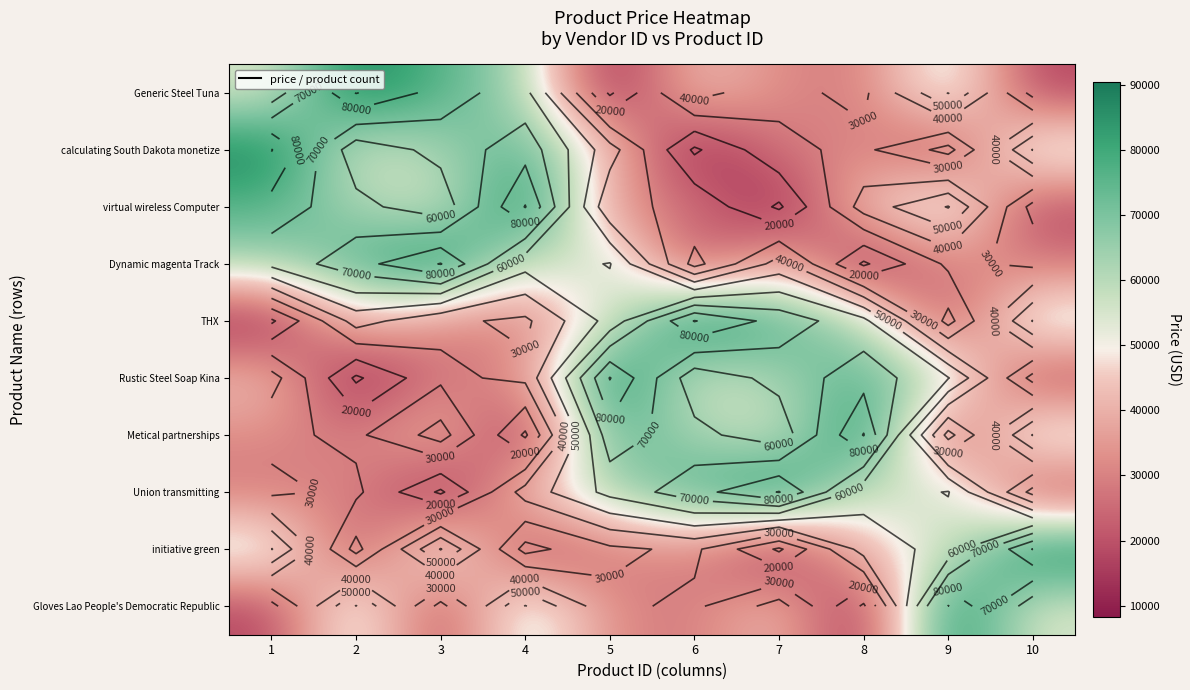

What is the smallest value displayed?

8294